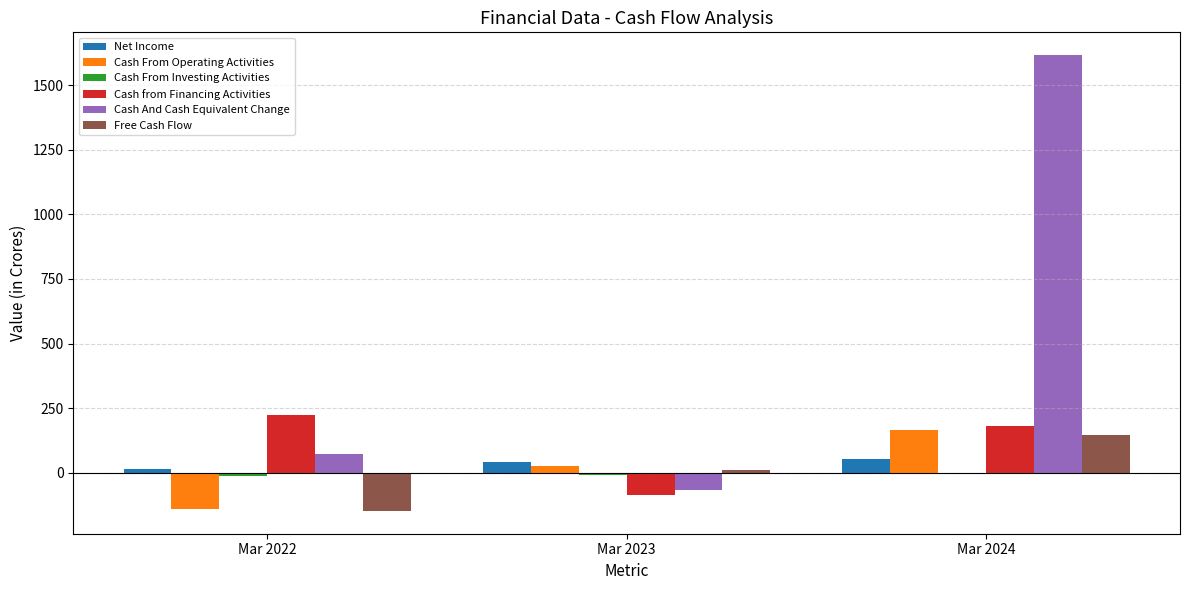

What is the sum of all Net Income values?

108.9